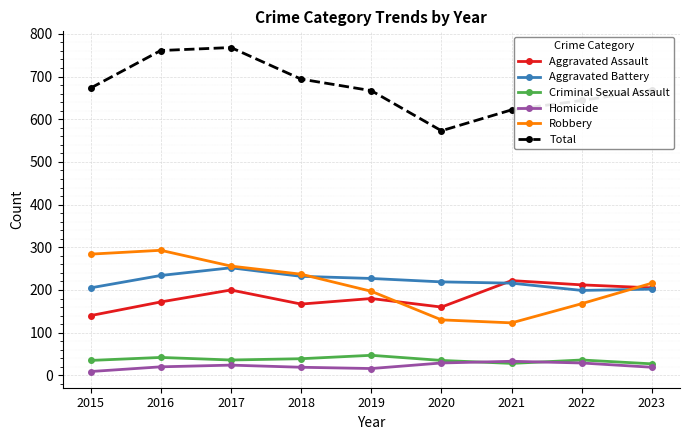

The value of Aggravated Battery at 2016 is 234. True or false?

True